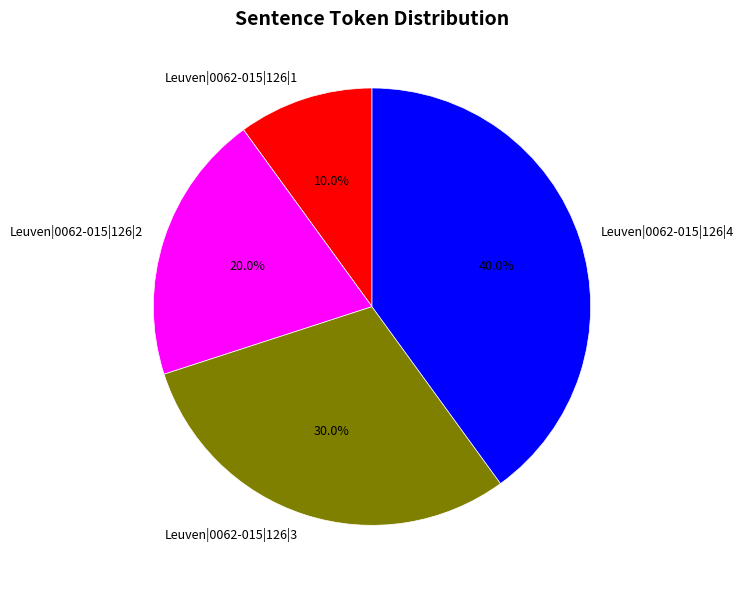

To the nearest percent, what percentage of the pie is Leuven|0062-015|126|2?

20%